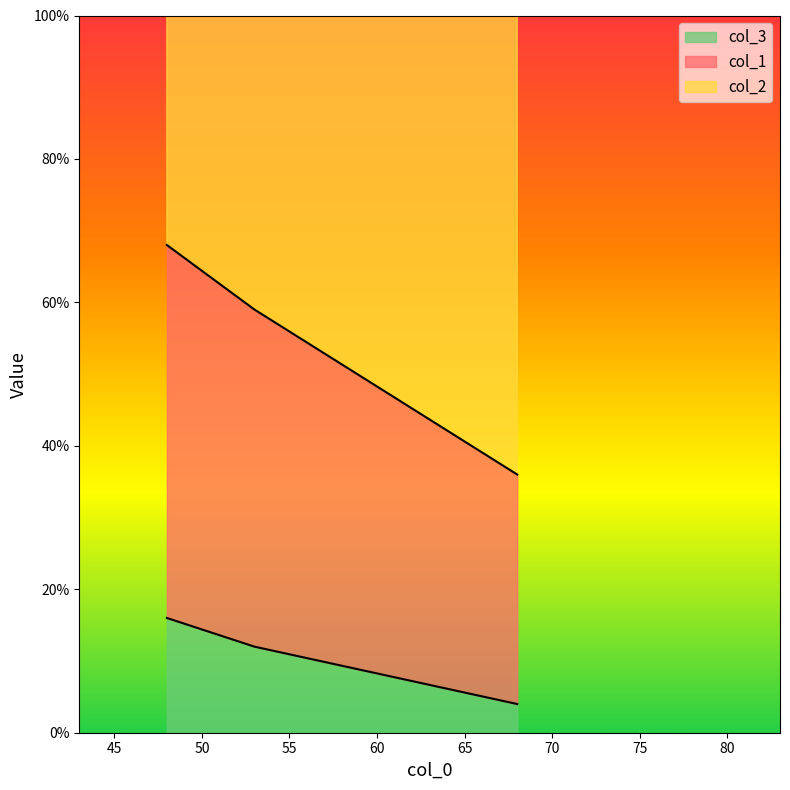

What is the highest value of the col_3 series?

16